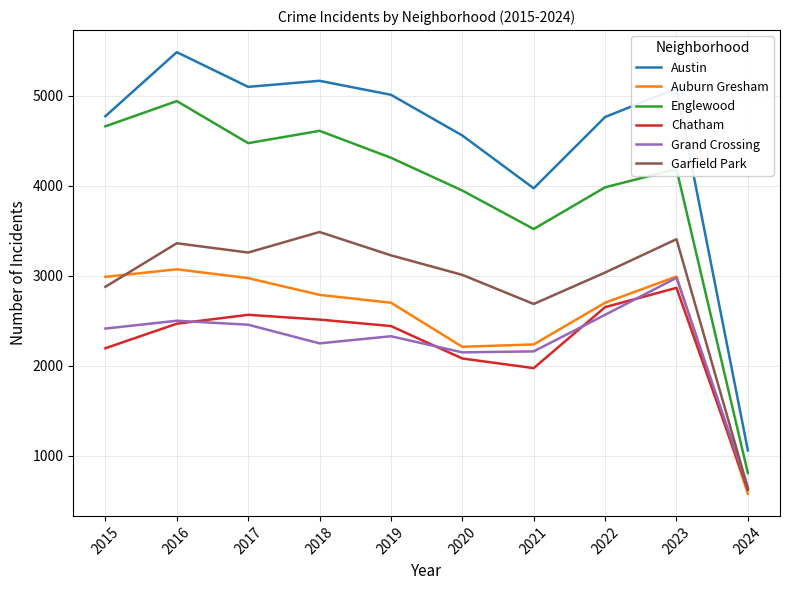

Between 2018 and 2020, which series saw the biggest shift?

Englewood